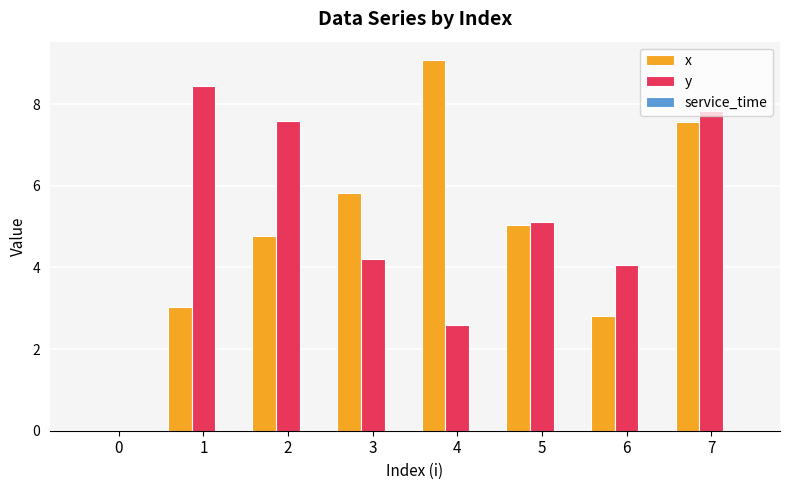

The value of x at 7 is 7.6. True or false?

True